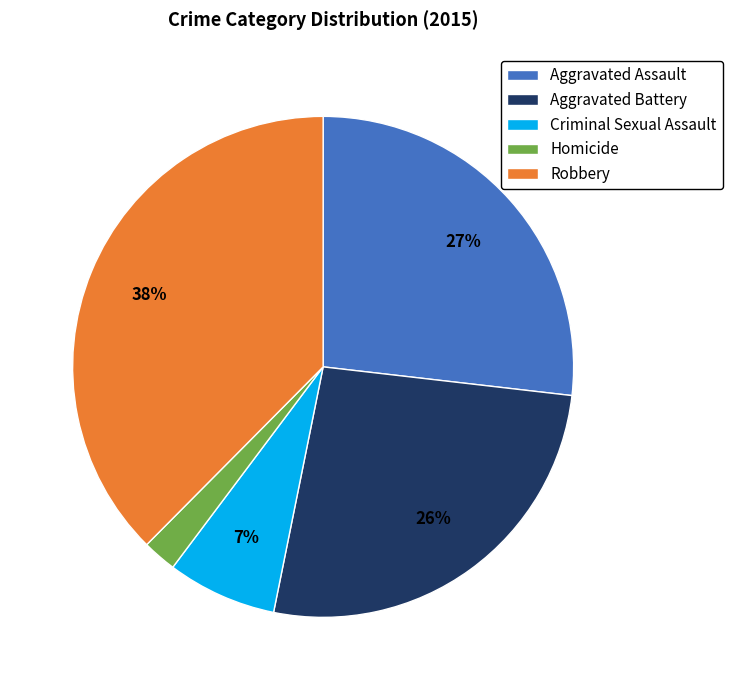

Does any single category account for the majority?

No